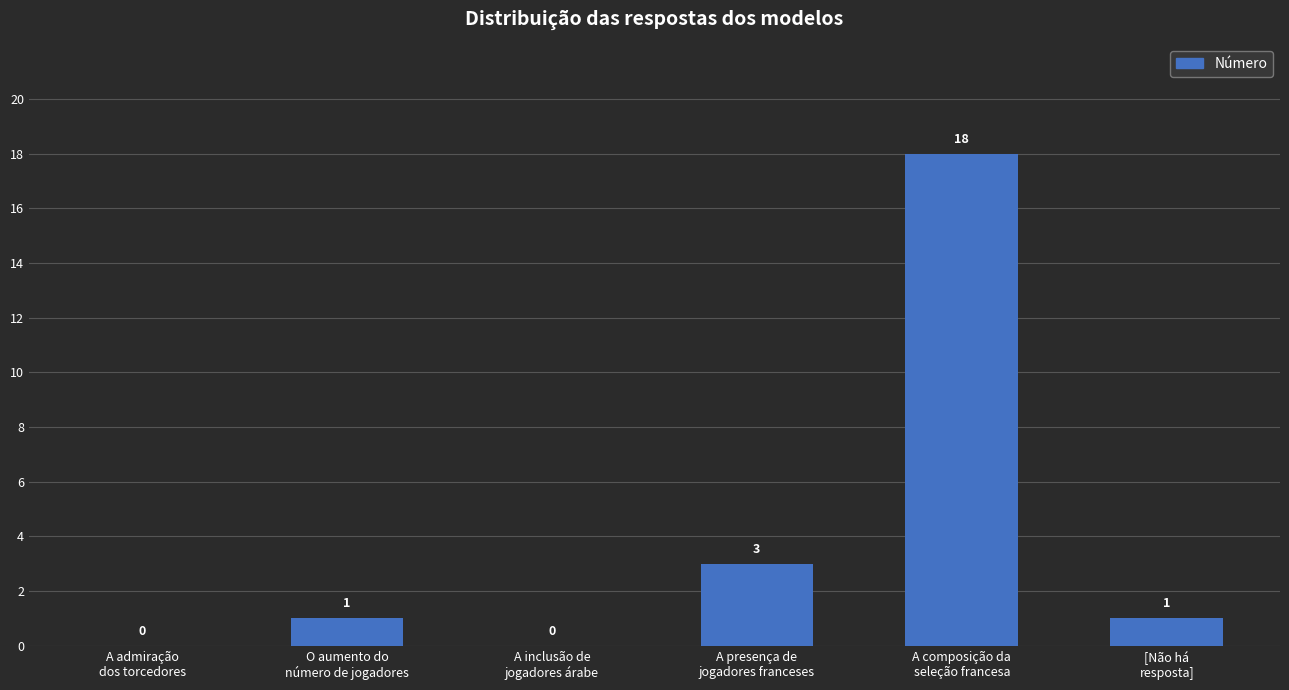

Reading left to right, transcribe all the data shown in this chart.

0	1	0	3	18	1